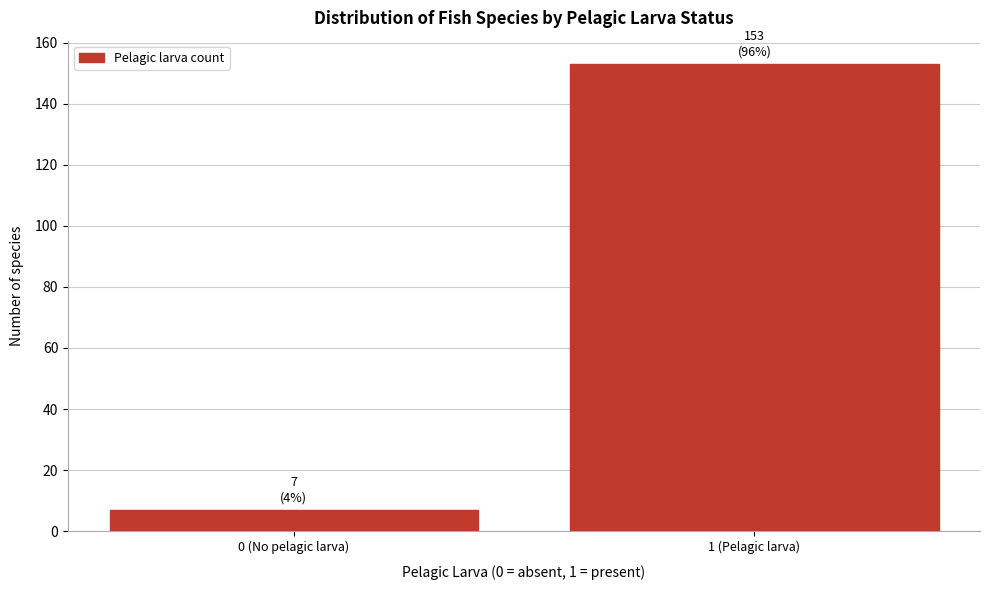

Reading right to left, what are all the values shown in this chart?

1 (Pelagic larva)=153	0 (No pelagic larva)=7